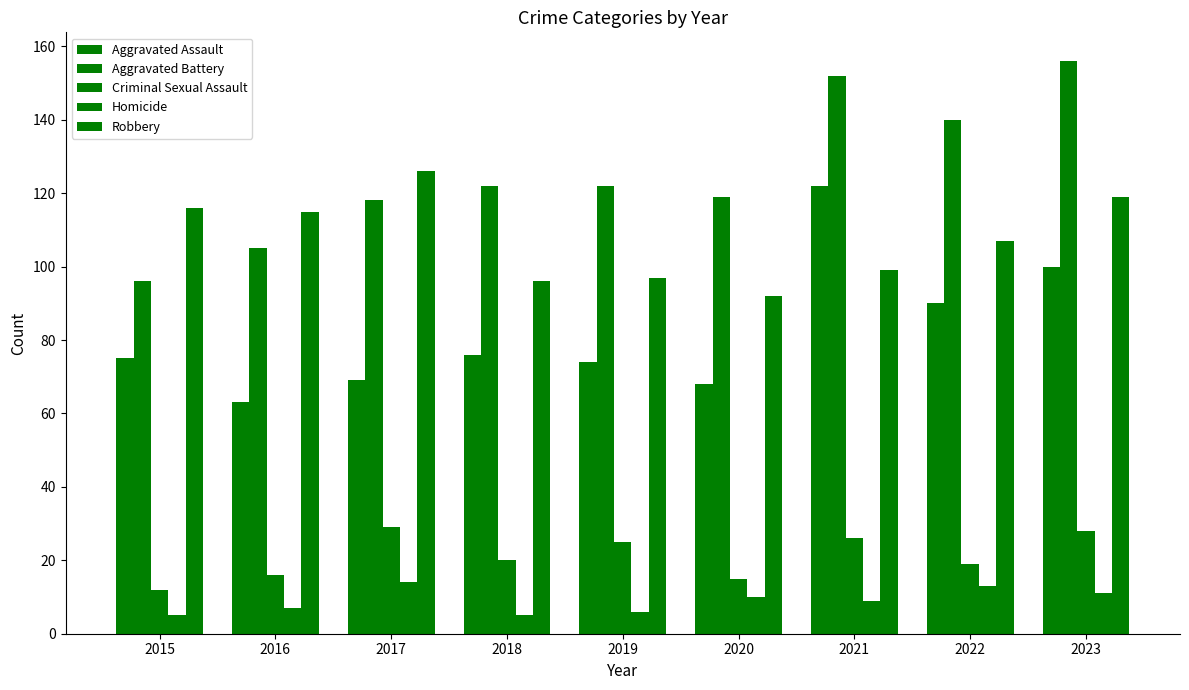

The Homicide series shows 8 at 2019. True or false?

False